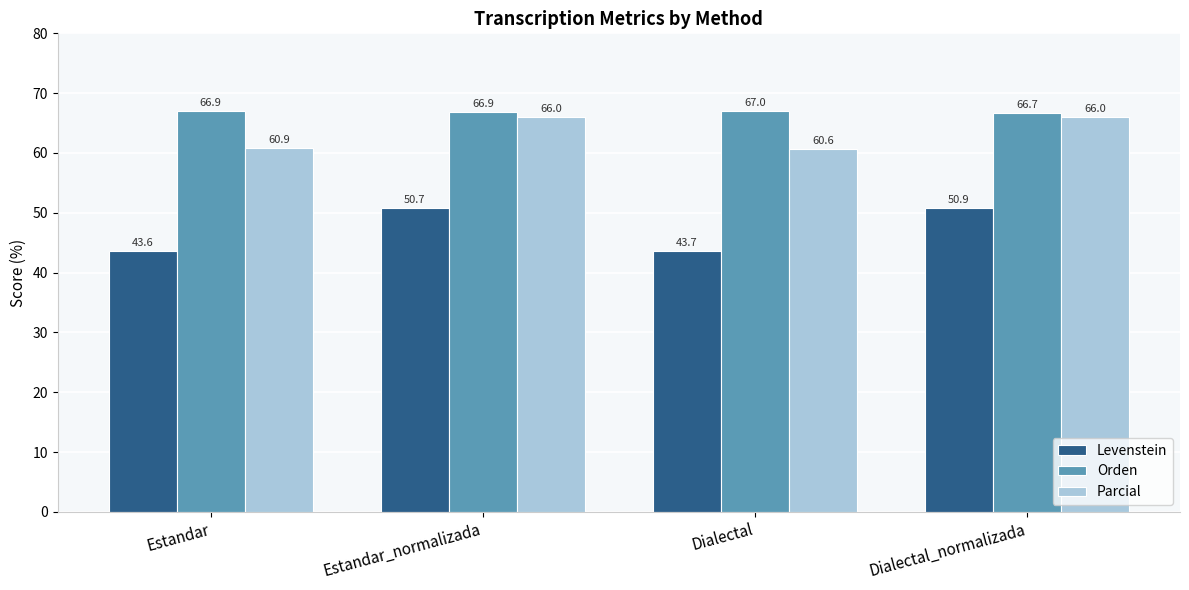

What is the average value of the Orden series?

66.9